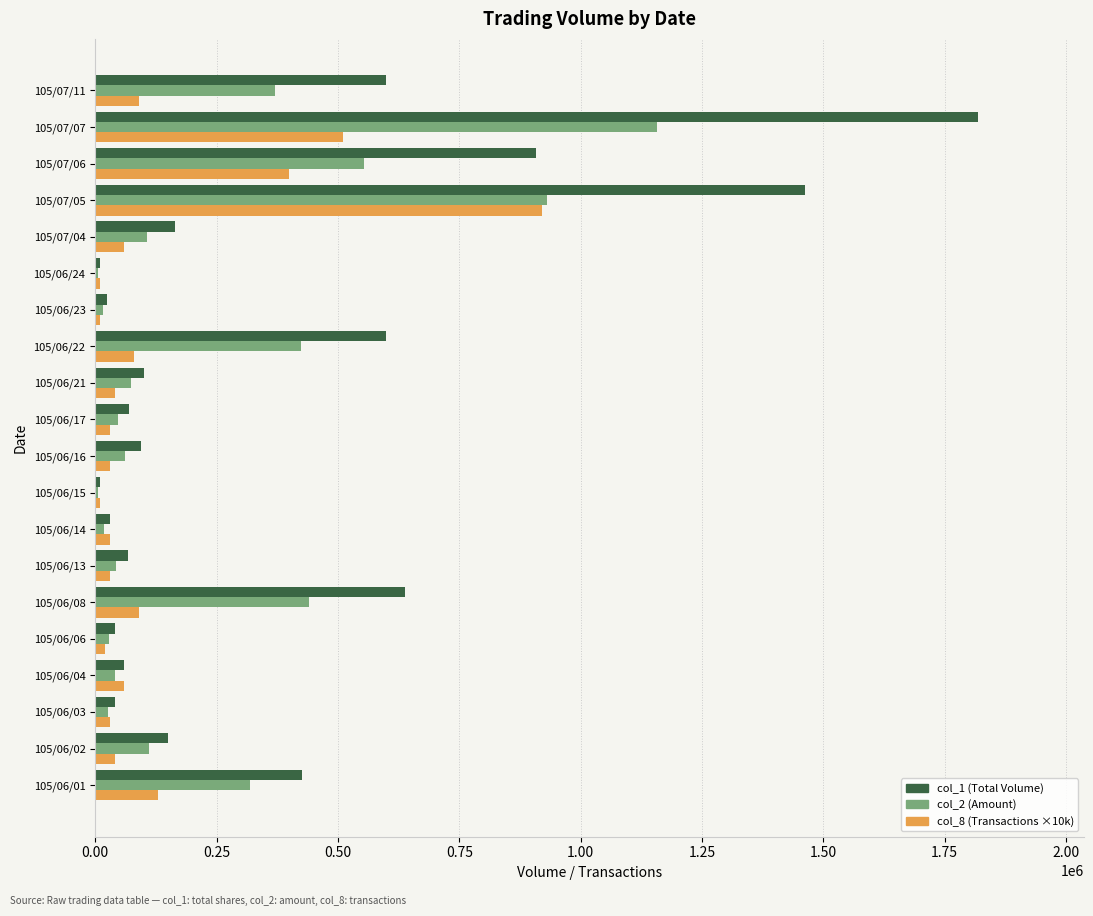

Which category has the highest value in the col_2 (Amount) series?

105/07/07